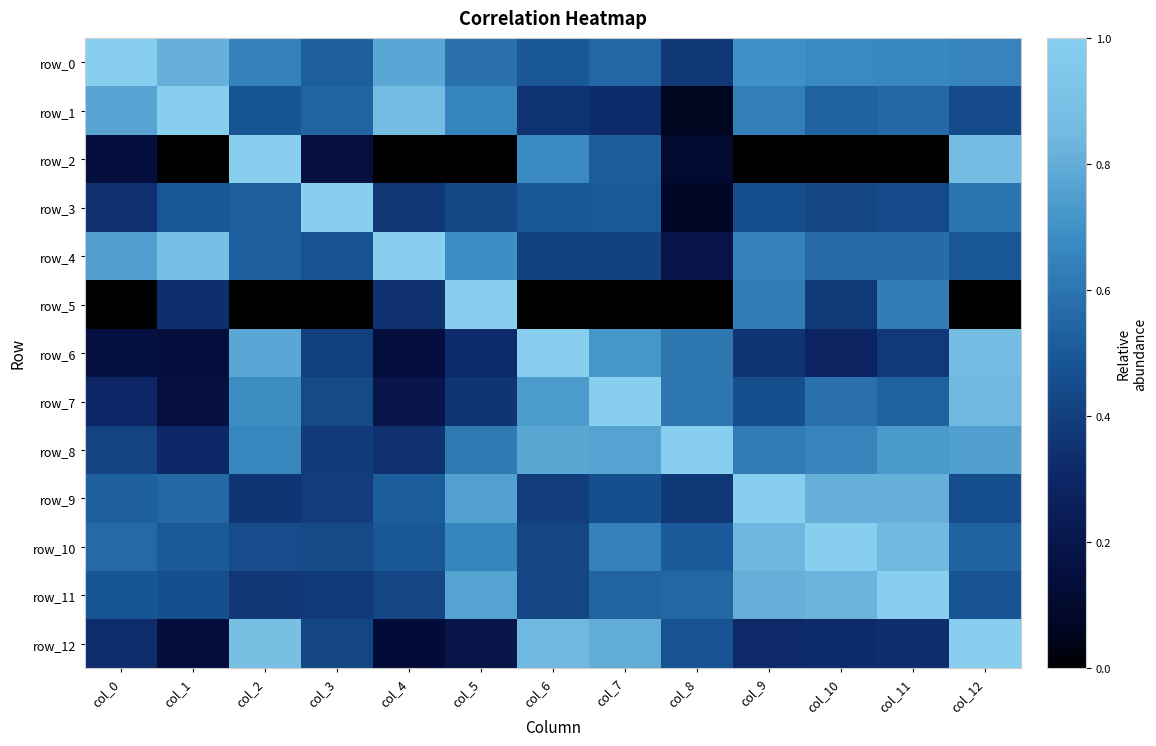

What is the total value across all series at col_3?

5.5